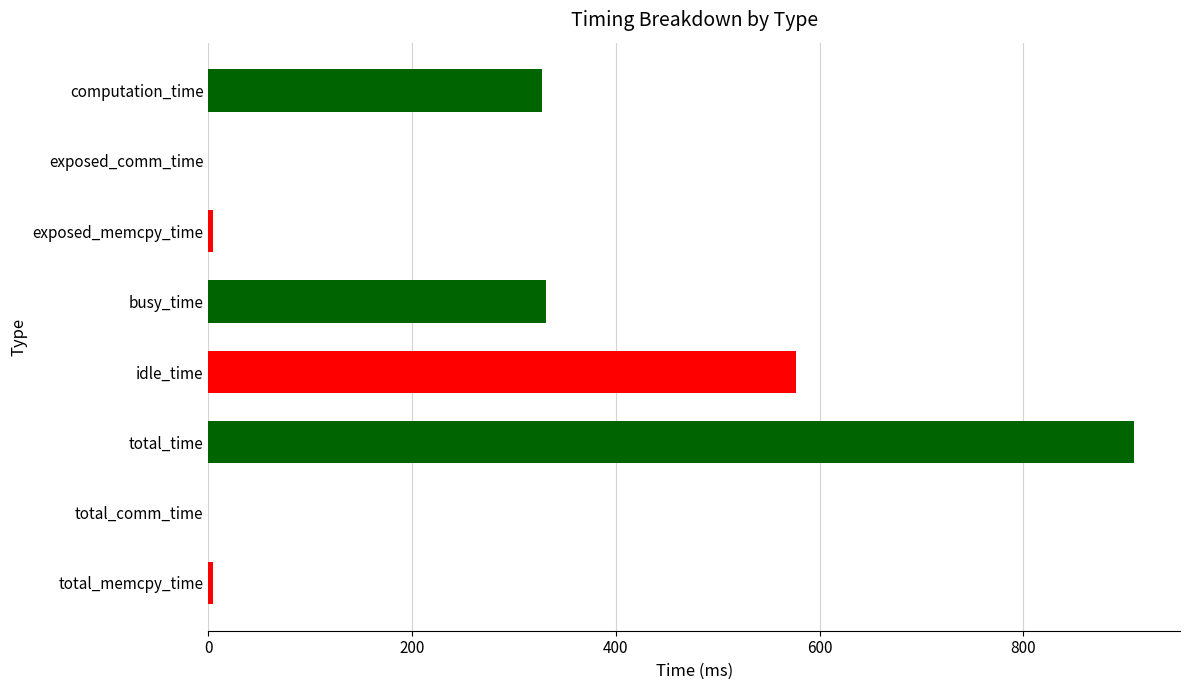

What is the maximum value shown in the chart?

908.3